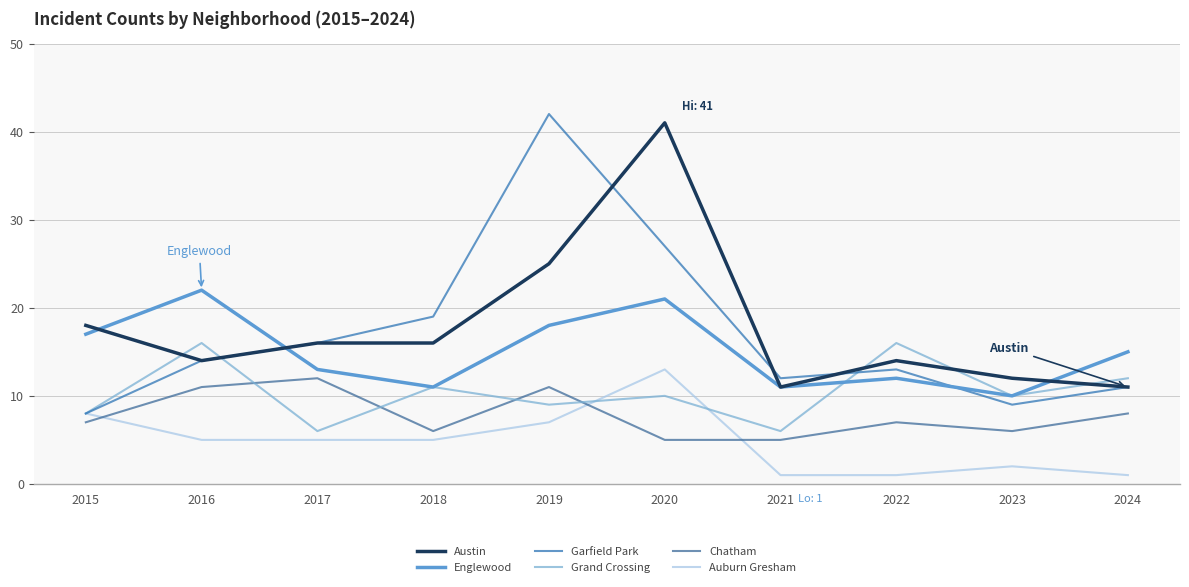

Which series has the largest total across all categories?

Austin